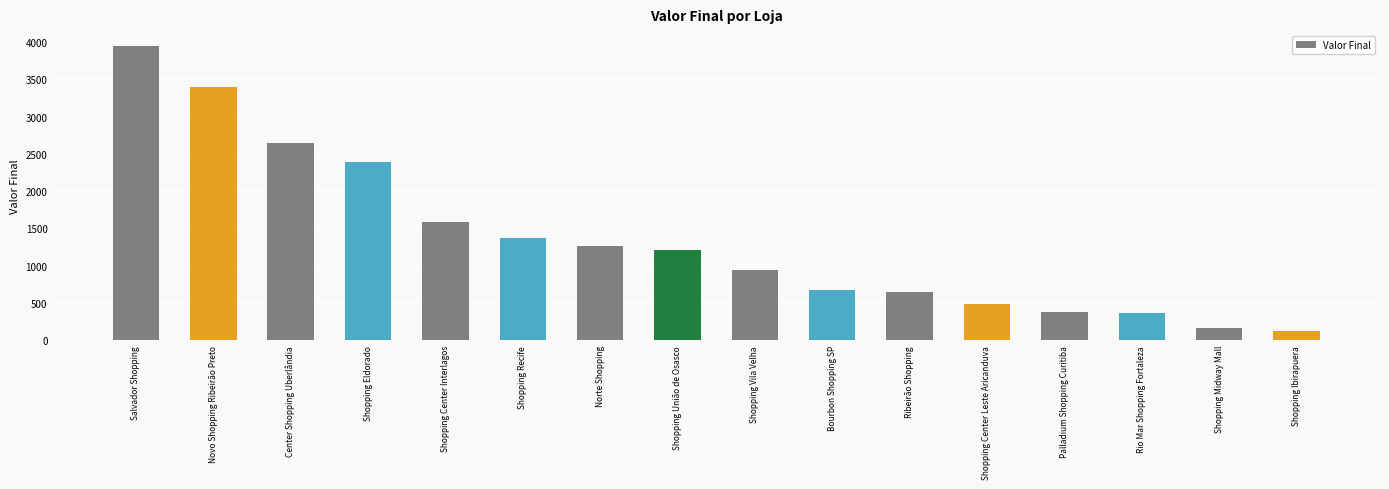

What is the maximum value shown in the chart?

3950